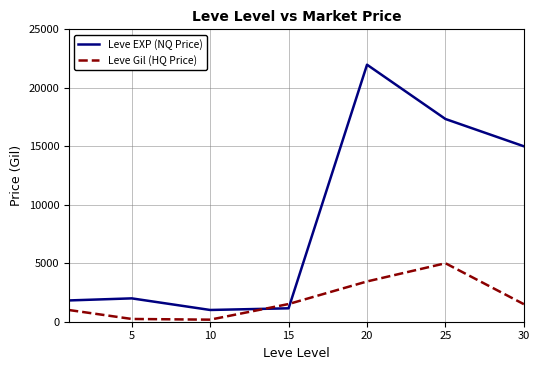

Which series has the widest spread of values?

Leve EXP (NQ Price)